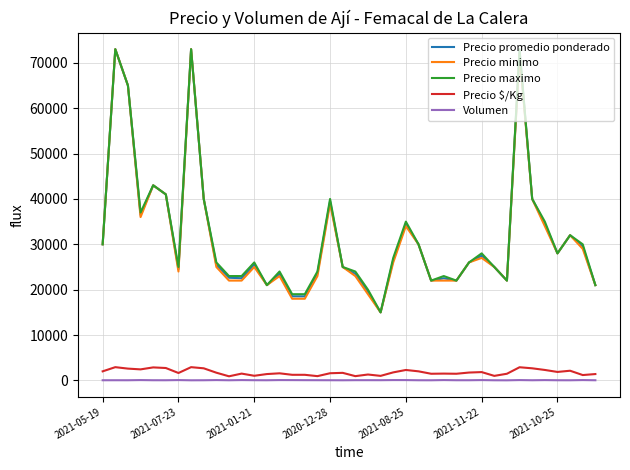

What is the maximum value shown in the chart?

73000